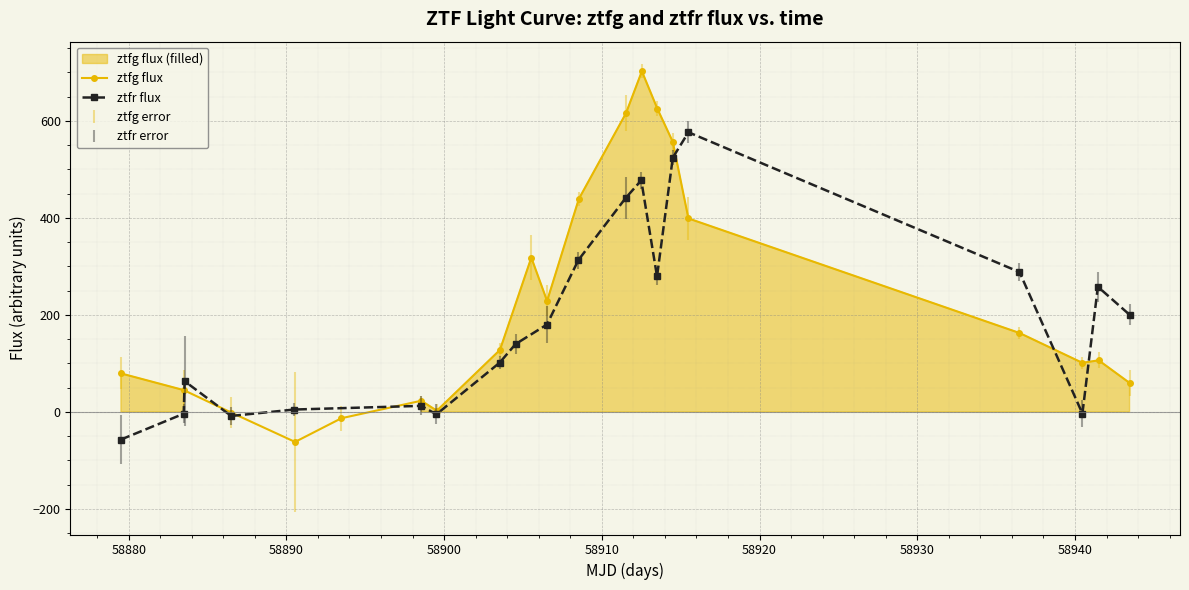

How many interior local peaks does the ztfr flux series have?

5